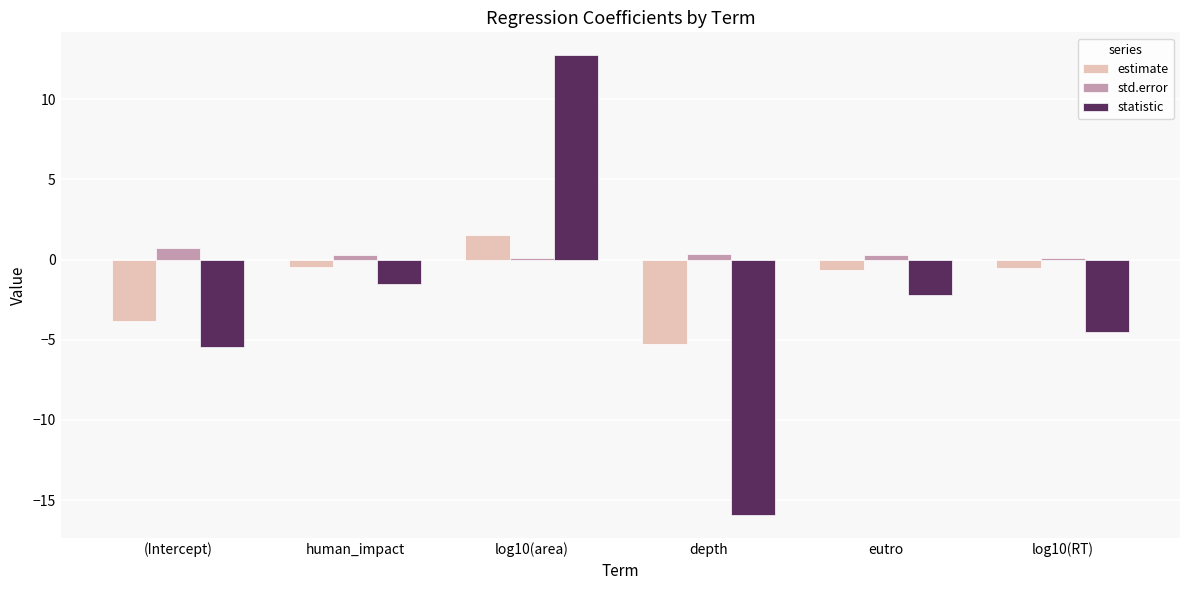

What is the average value of the statistic series?

-2.8